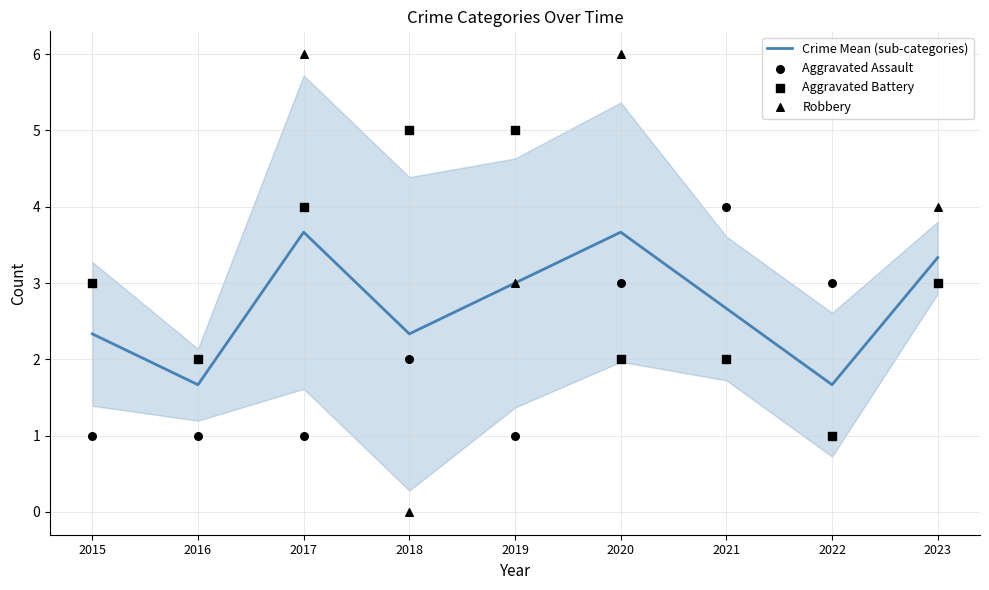

Which series has the largest Y range (max minus min)?

Robbery